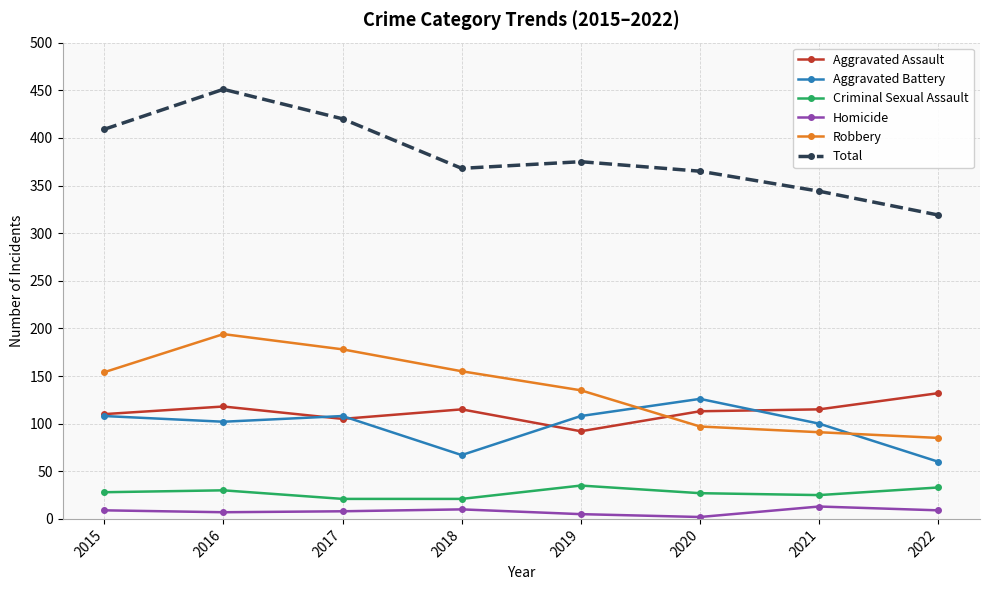

At which category does Robbery reach its first local peak?

2016